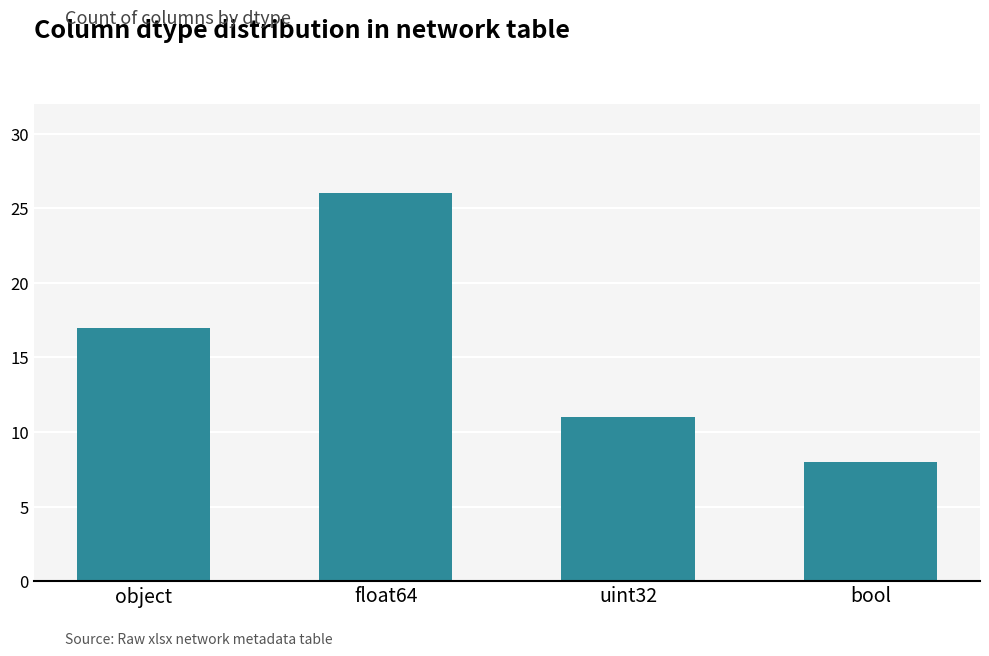

What is the difference between the maximum and second lowest values?

15